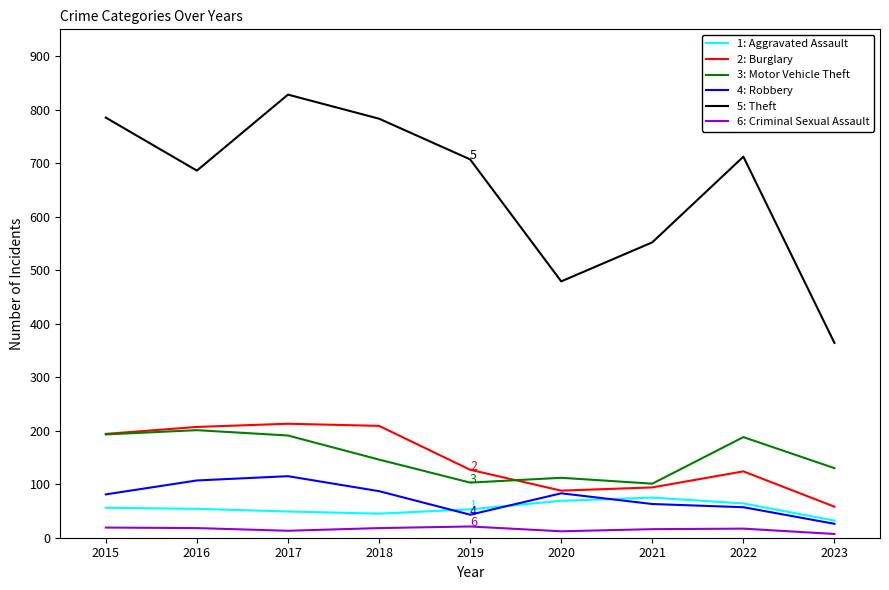

Which series has the largest total across all categories?

5: Theft